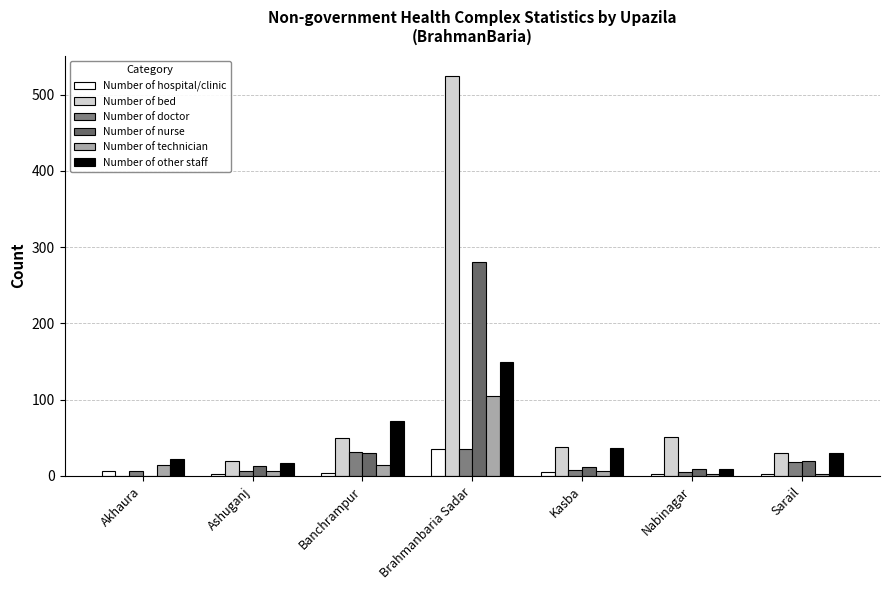

What is the minimum value for Number of technician?

2